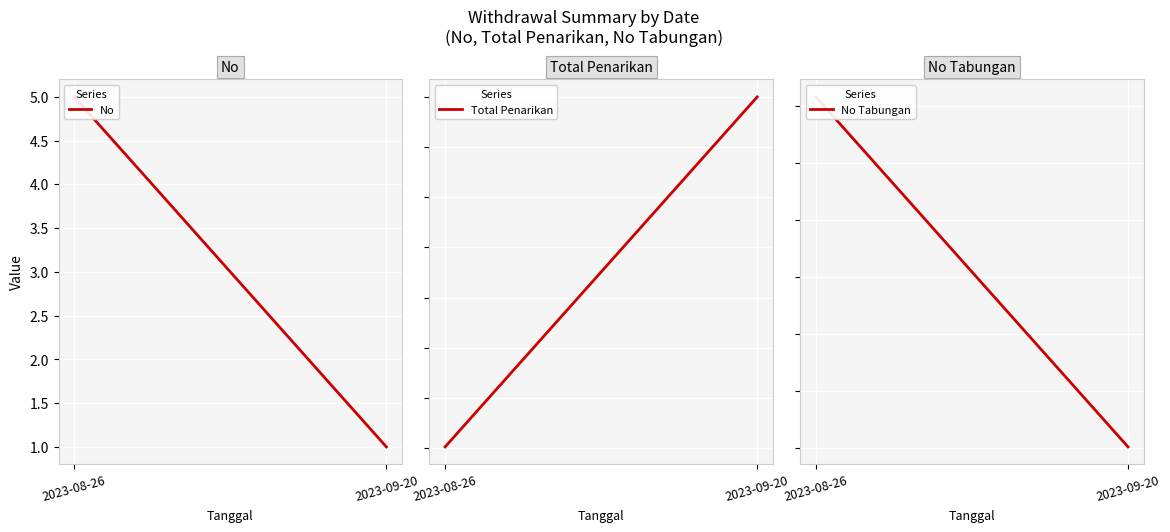

True or false: No Tabungan has a value of 123123 at 2023-08-26.

True